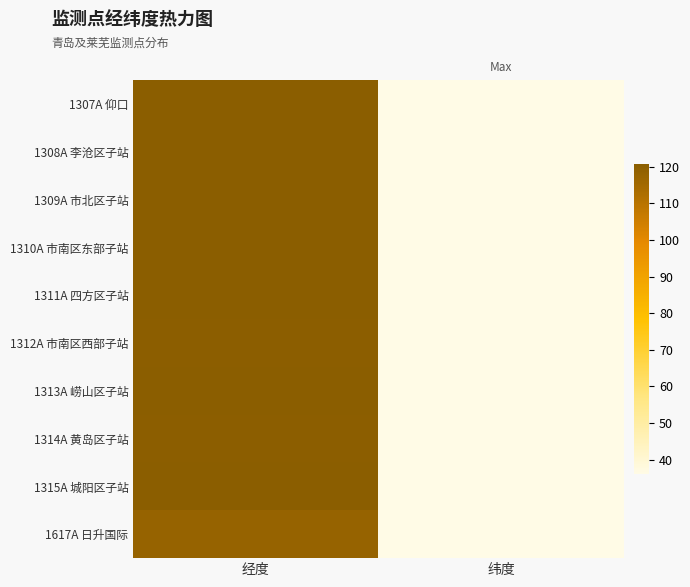

At which category is the sum across all series the highest?

经度